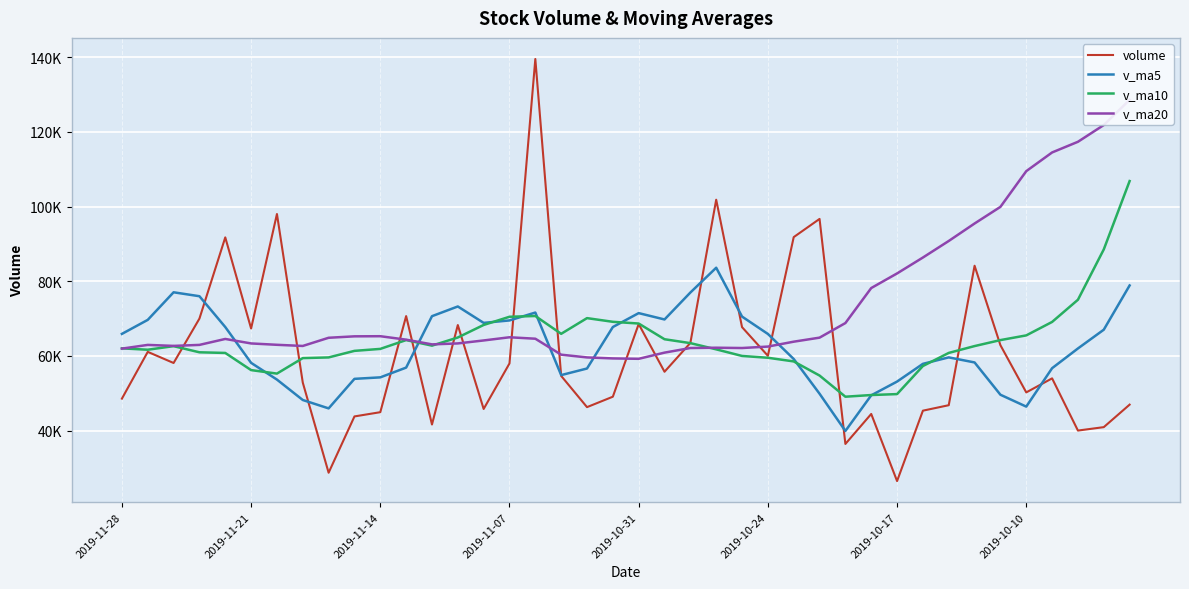

What is the highest value of the v_ma20 series?

128564.8